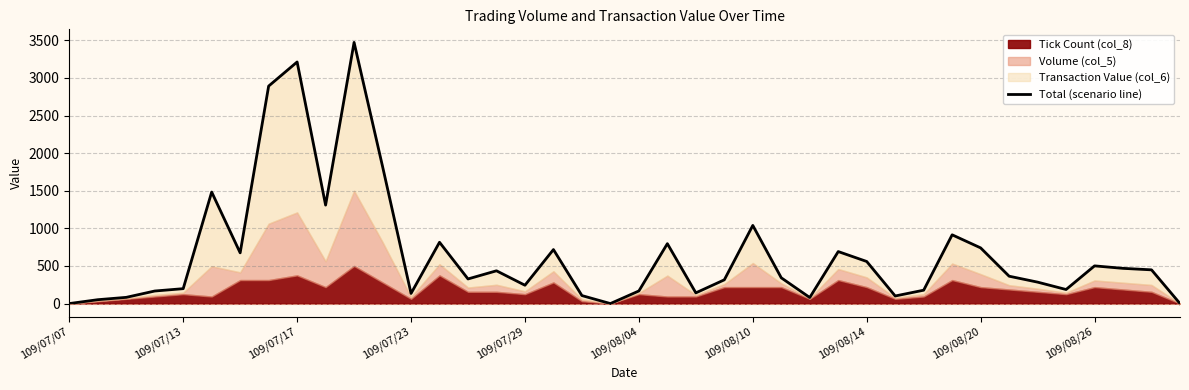

Reading left to right, list all the values displayed in this chart.

0.0	51.4	82.6	166.9	198.2	1482.9	674.6	2891.7	3212.4	1309.2	3472.7	1822.6	134.5	815.0	327.3	435.9	243.8	718.0	106.3	0.0	167.7	796.4	142.2	315.8	1039.0	342.5	80.4	691.5	559.5	100.9	177.9	914.3	740.3	363.9	285.1	186.9	501.3	468.2	448.4	0.0